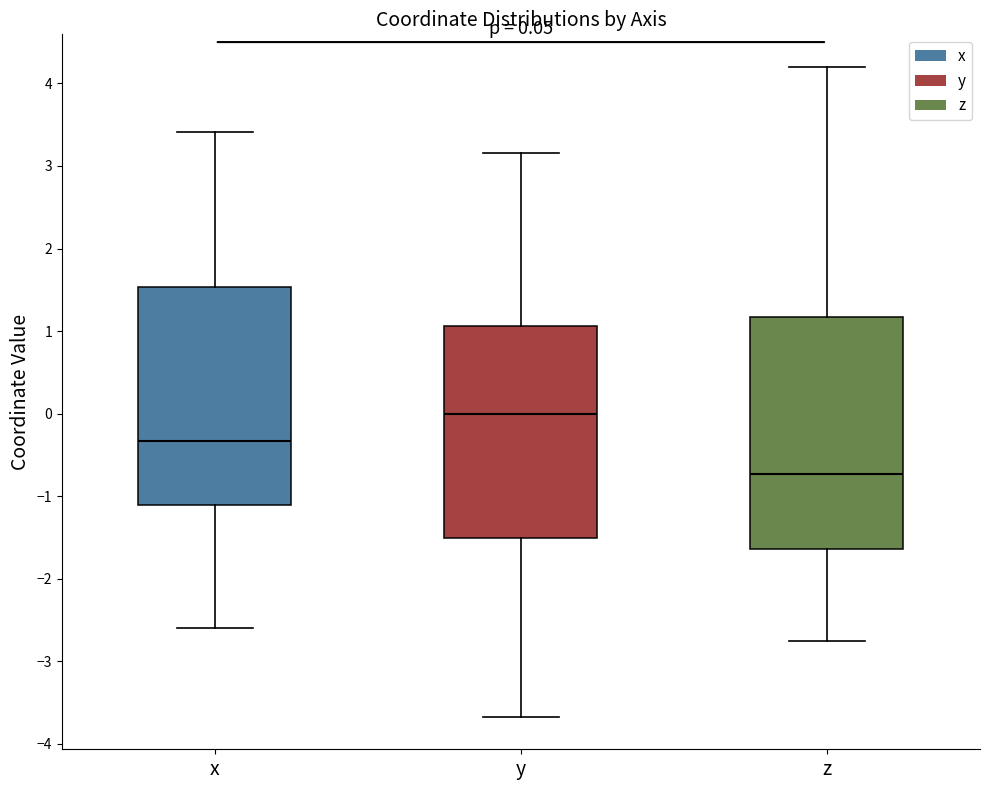

Which box is the tallest, from its lower edge to its upper edge?

z